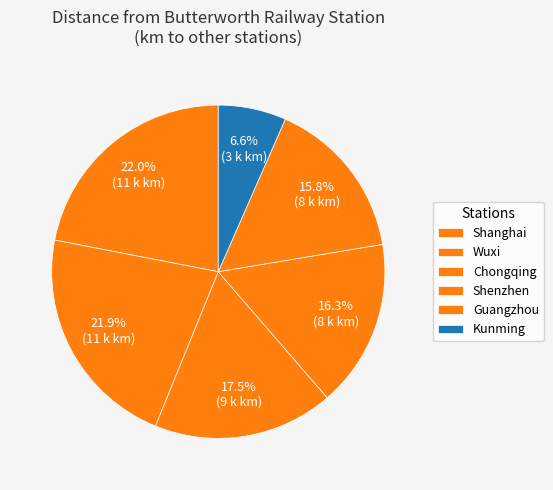

To the nearest percent, what is the difference between the largest and smallest slice percentages?

15%